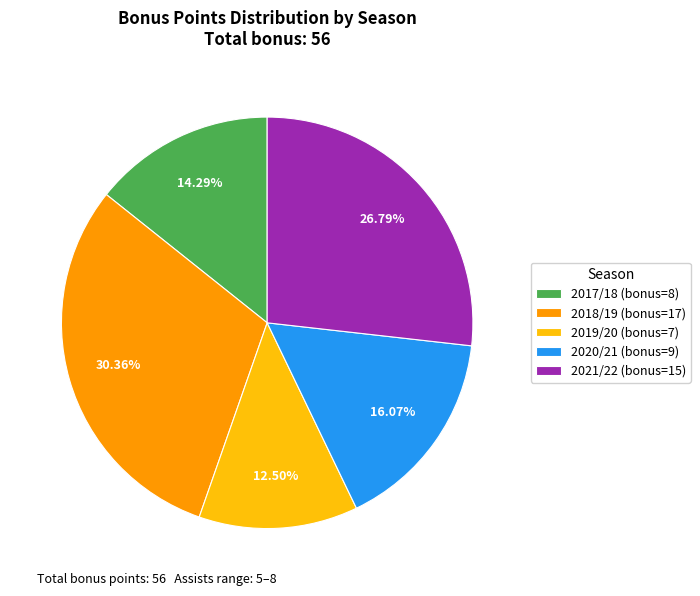

Between 2019/20 (bonus=7) and 2018/19 (bonus=17), which is larger?

2018/19 (bonus=17)